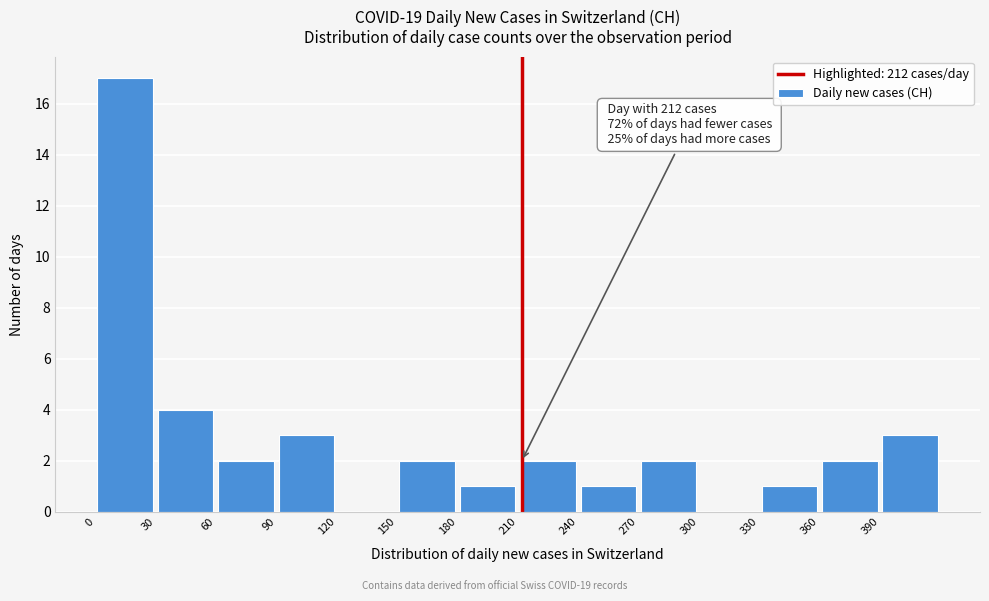

Which range on the x-axis has the tallest bar?

0 to 30